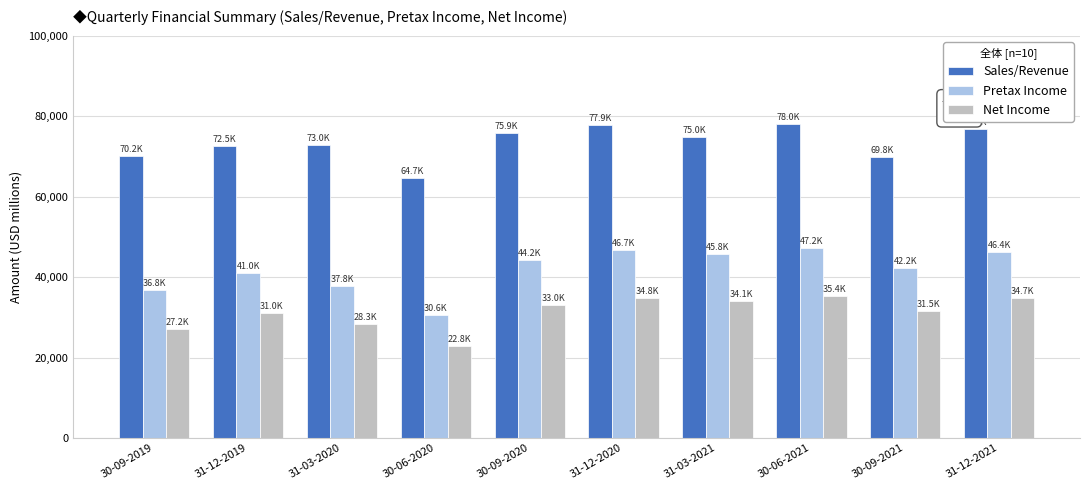

Are the bars horizontal?

No